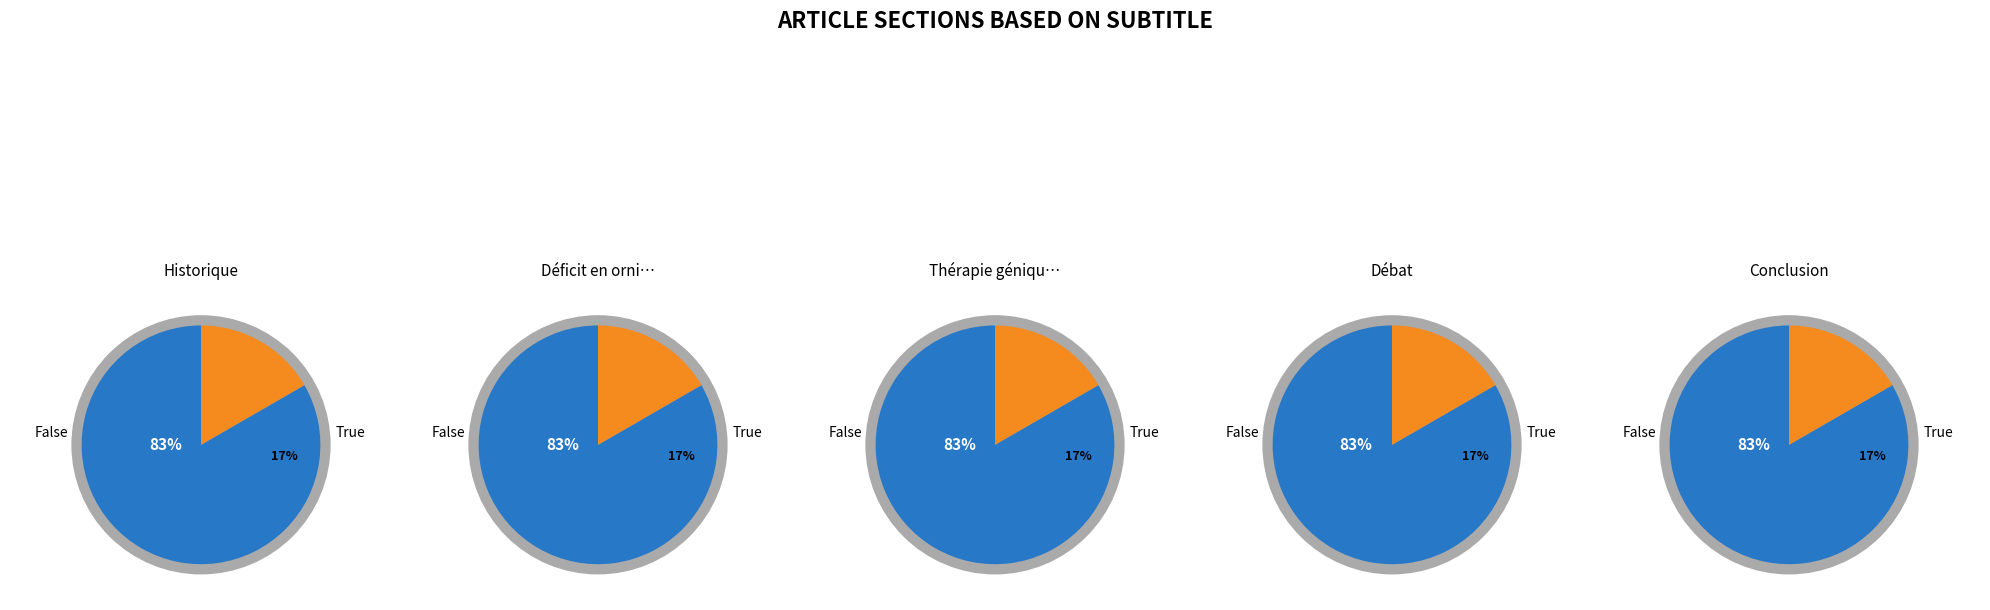

Between Historique and Déficit en ornithine transcarbamylase, which is larger?

Historique